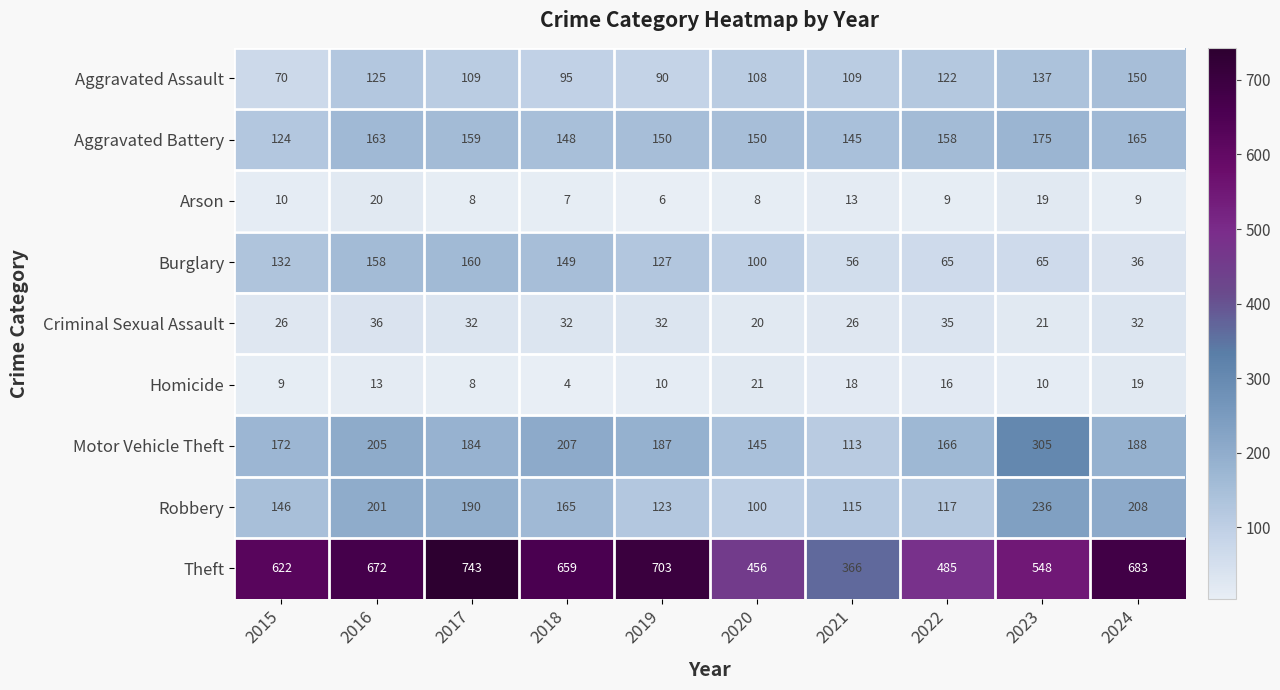

Is it true that Criminal Sexual Assault equals 13 at 2022?

False